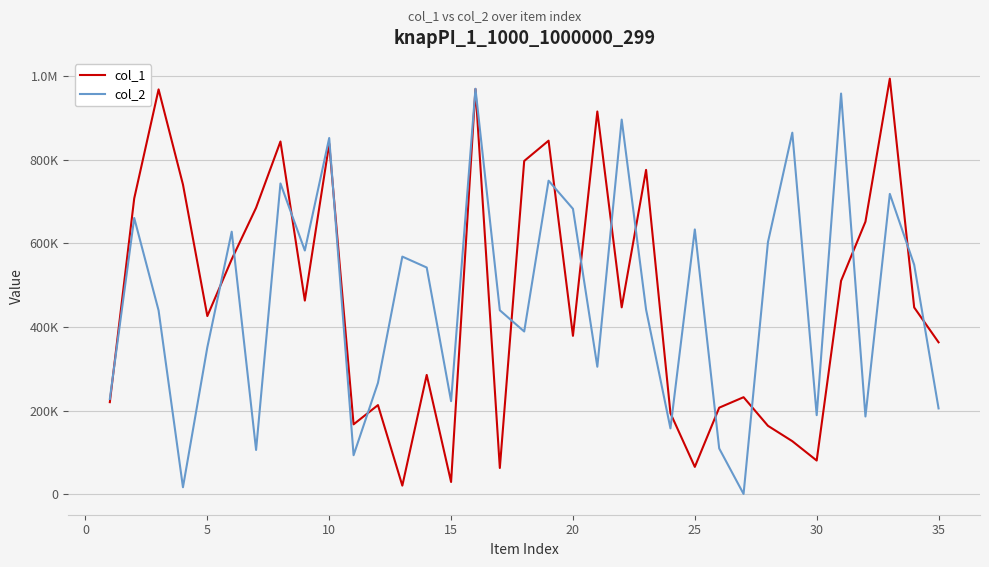

Is this an area chart (filled region under the line)?

No